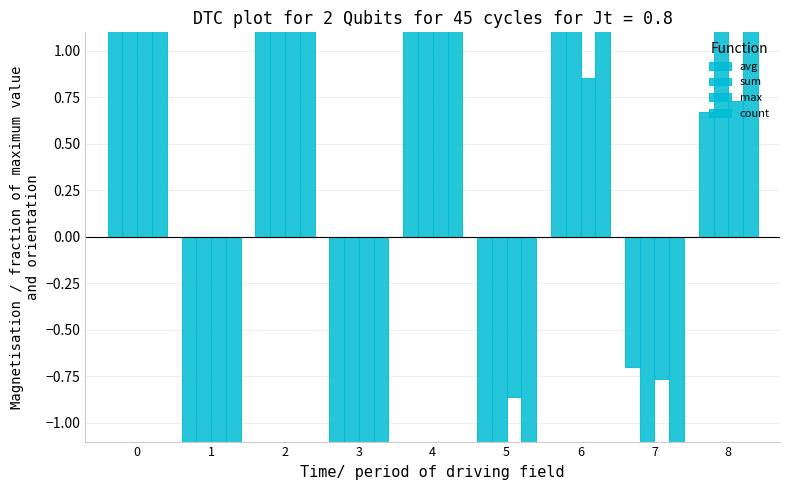

What is the maximum value for count?

1.4